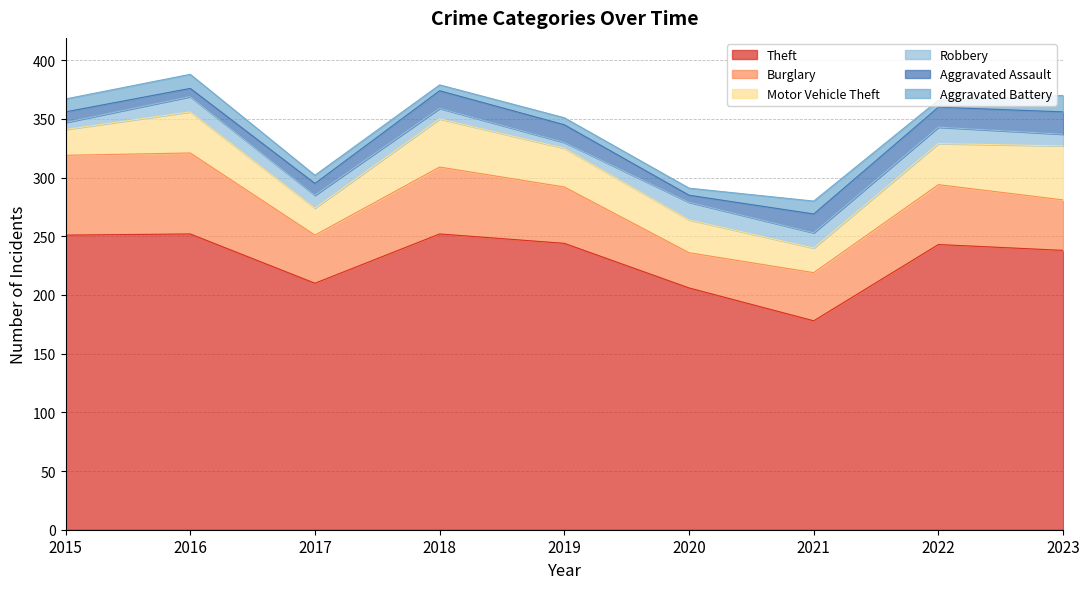

What is the highest value of the Aggravated Battery series?

14